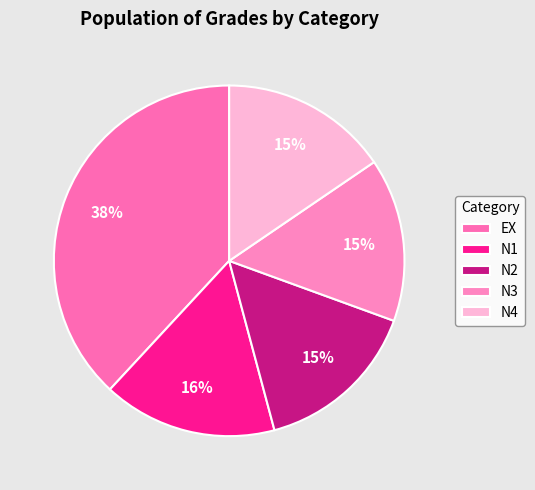

Is there a majority slice in this chart?

No